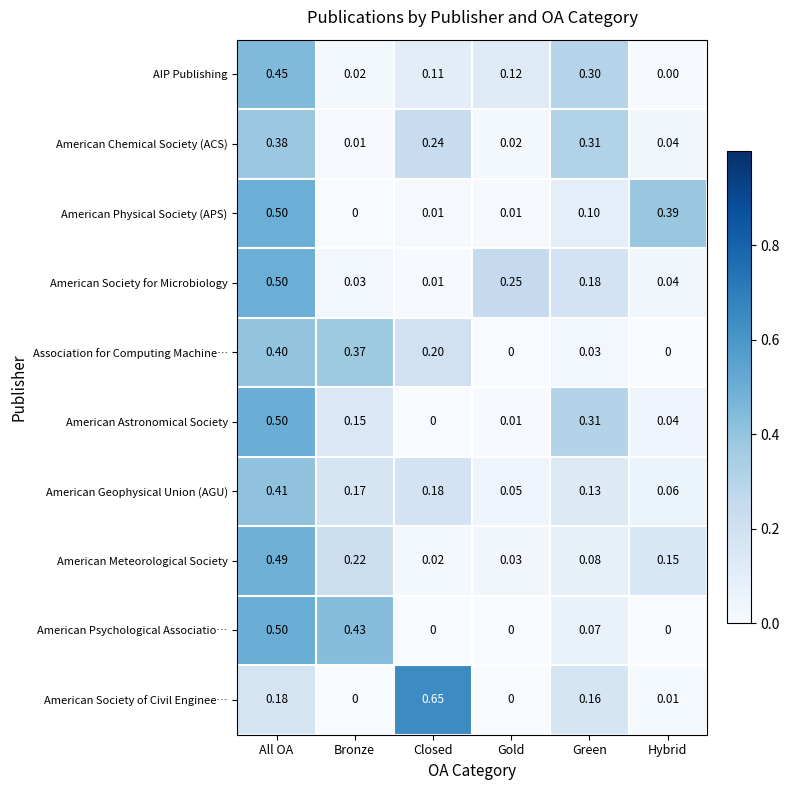

Which series has the largest range (max minus min)?

American Society of Civil Enginee…